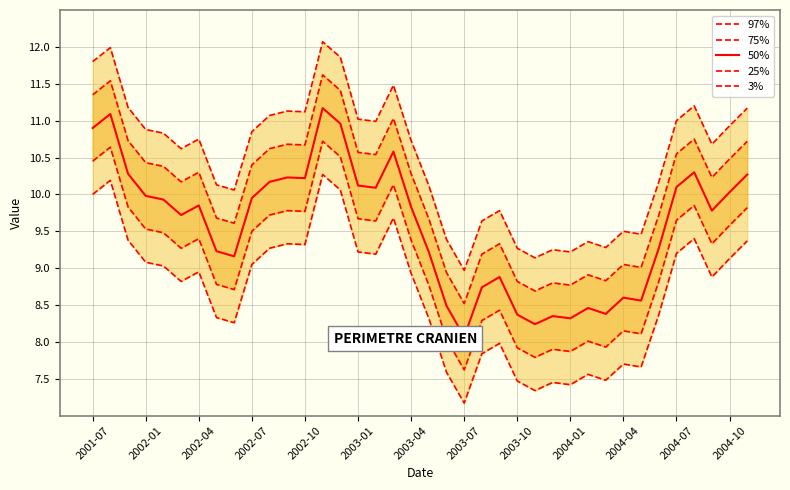

Does the chart display data point markers on the line(s)?

No